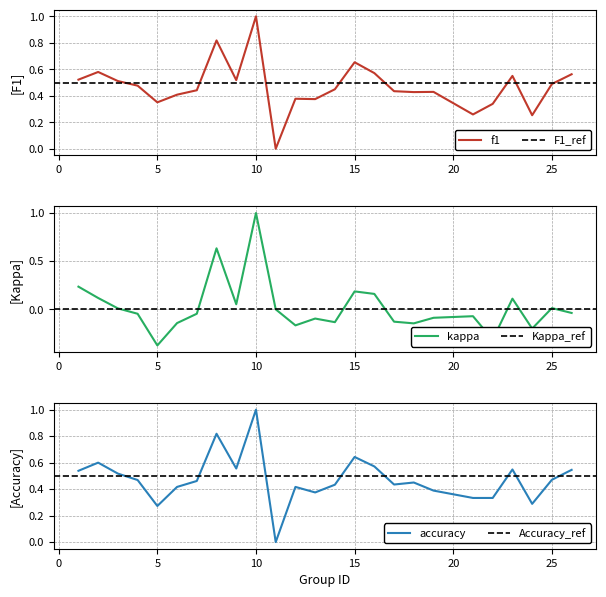

What is the maximum value for f1?

1.0